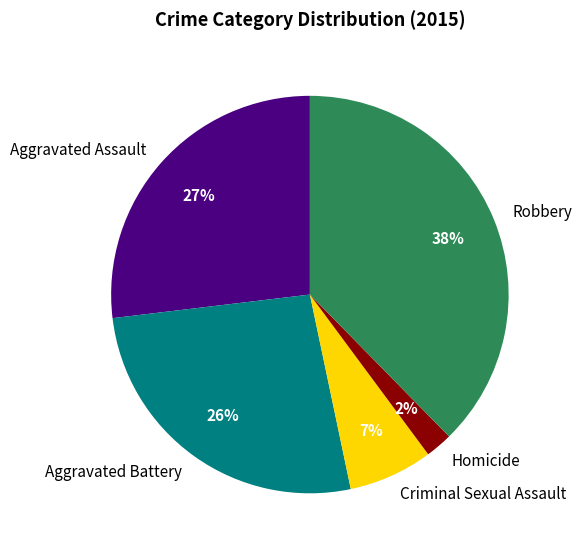

True or false: Criminal Sexual Assault accounts for 1% of the total.

False